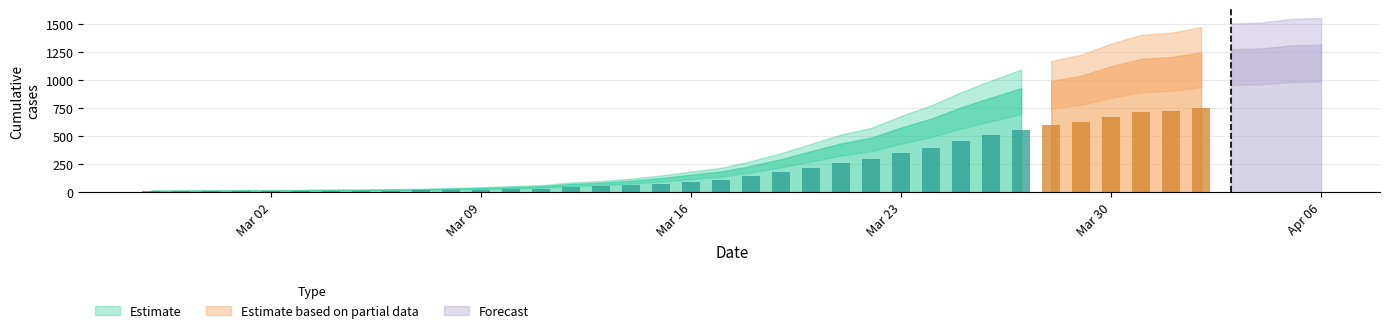

Where does the data first go above 236?

2020-03-19